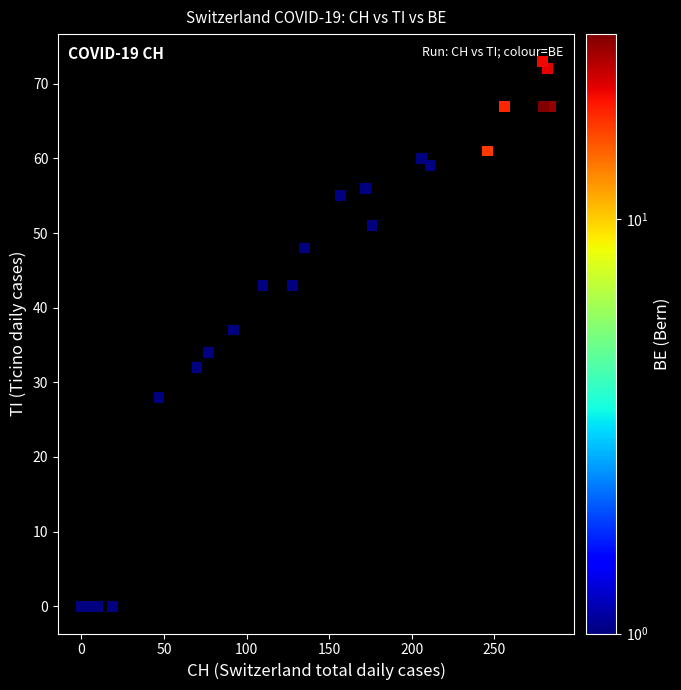

What Y value in the scatter plot is closest to 36?

37